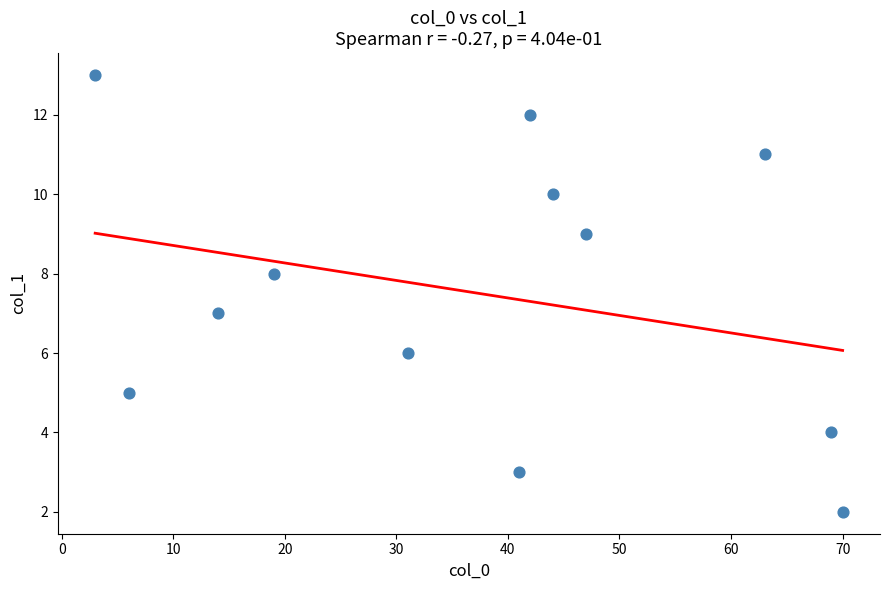

What is the average Y value?

7.5